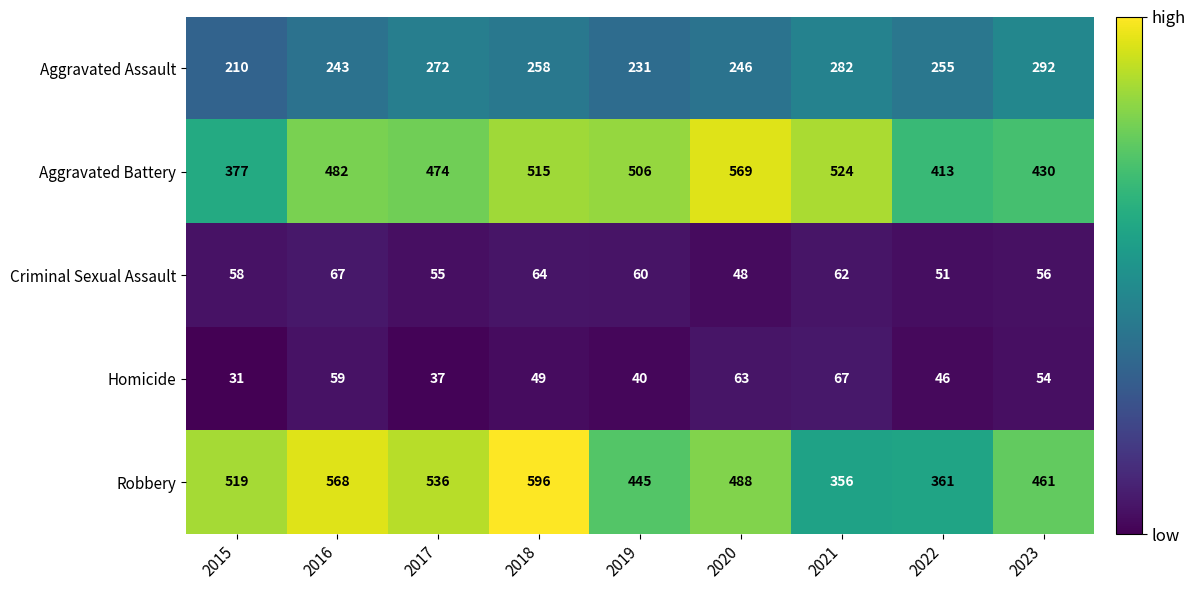

At which category does the chart reach its minimum across all series?

2015